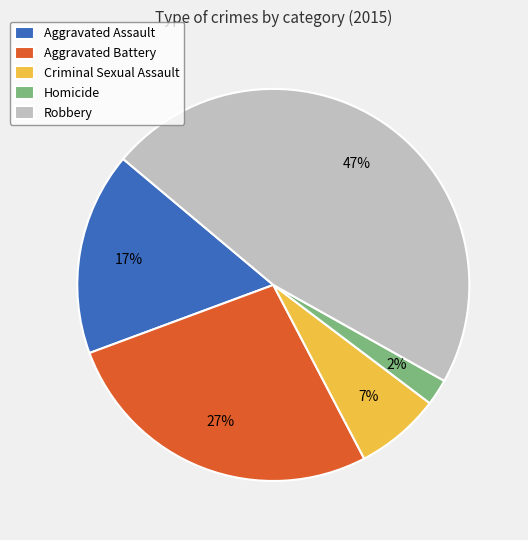

Is it true that Robbery is 38% of the pie?

False